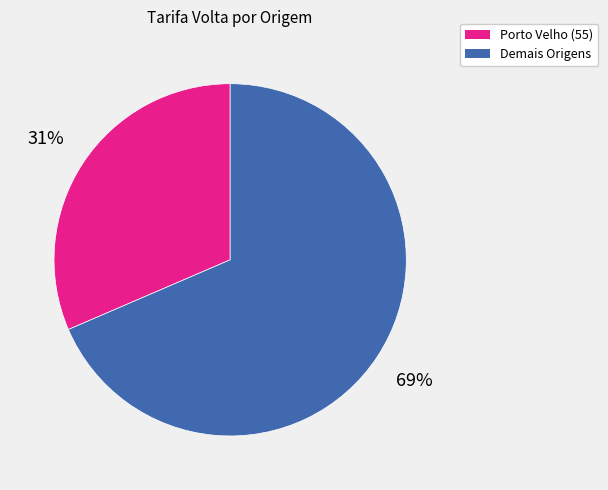

Count the number of slices in the pie.

2